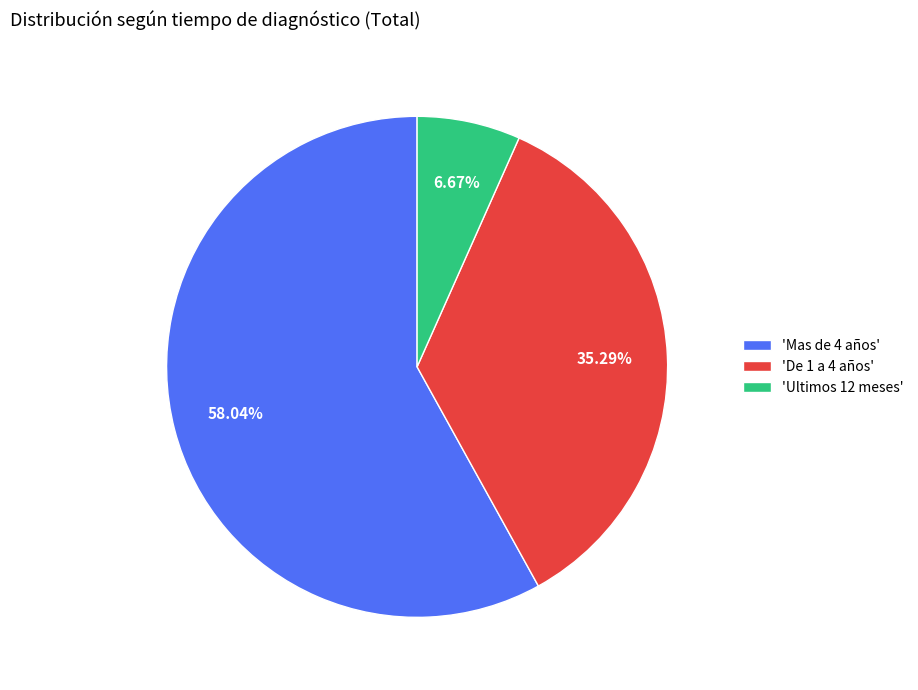

Count the number of slices in the pie.

3